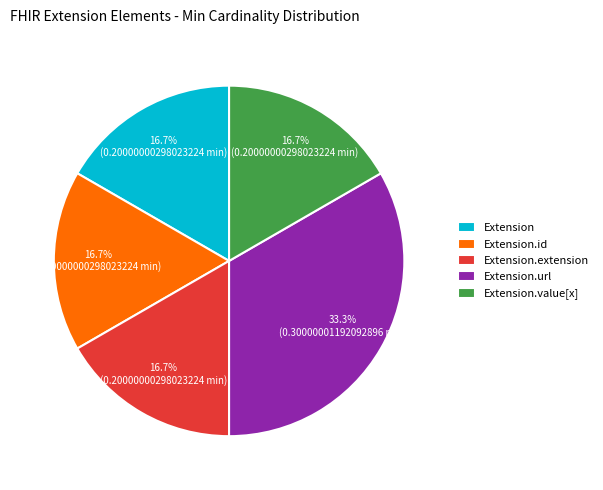

What is the ratio of the value at Extension.url to the value at Extension.extension?

2.0